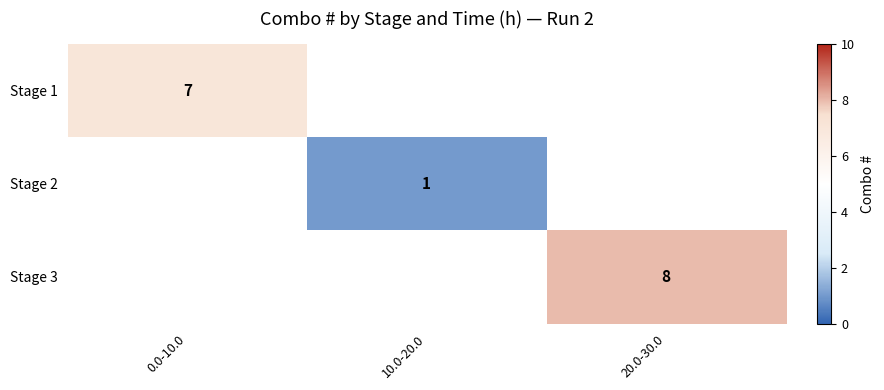

Which category has the lowest value across all series?

10.0-20.0